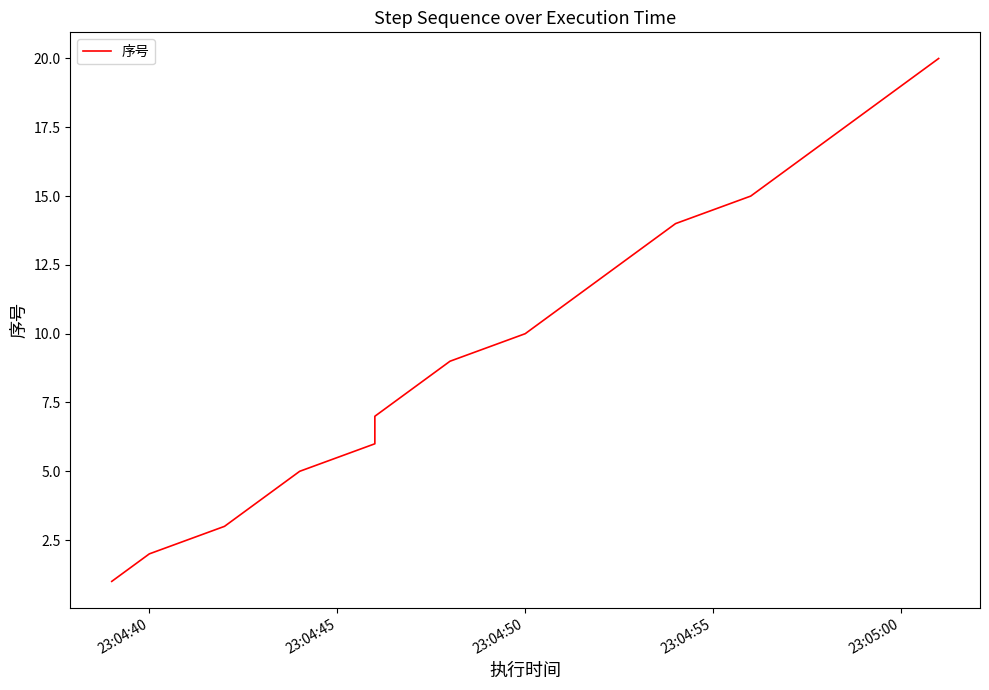

What is the difference between the maximum and minimum values?

19